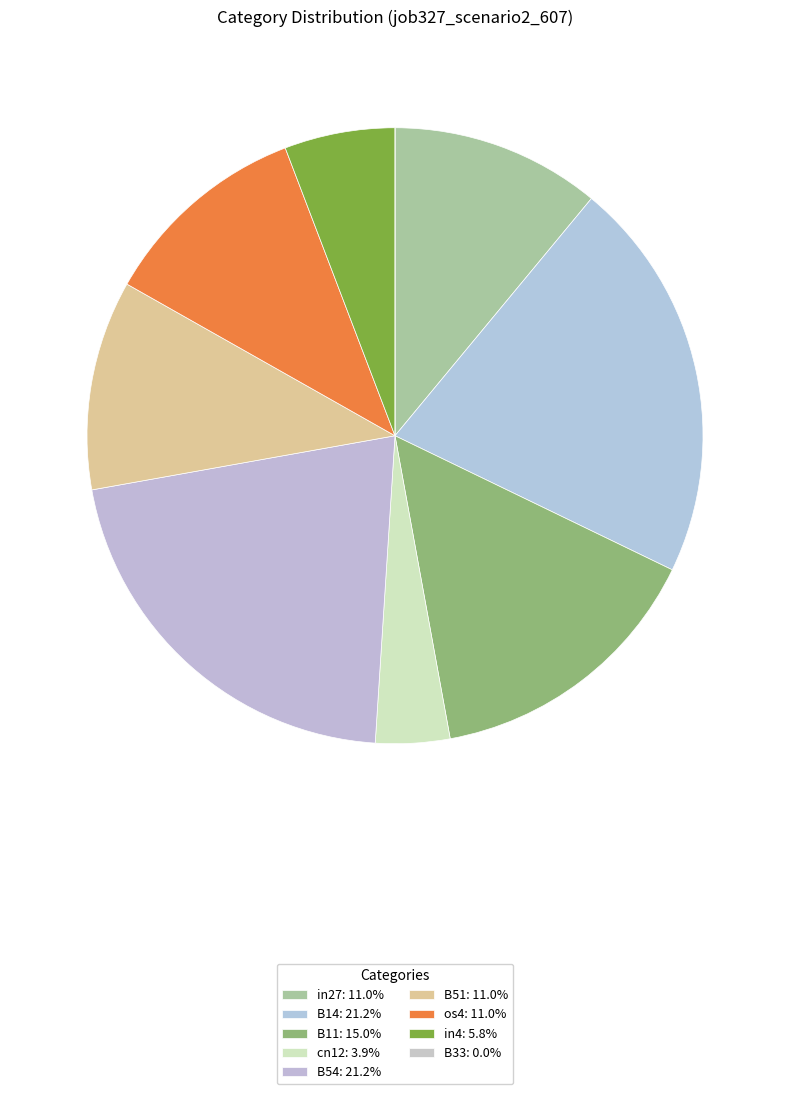

How many segments does this pie chart have?

9